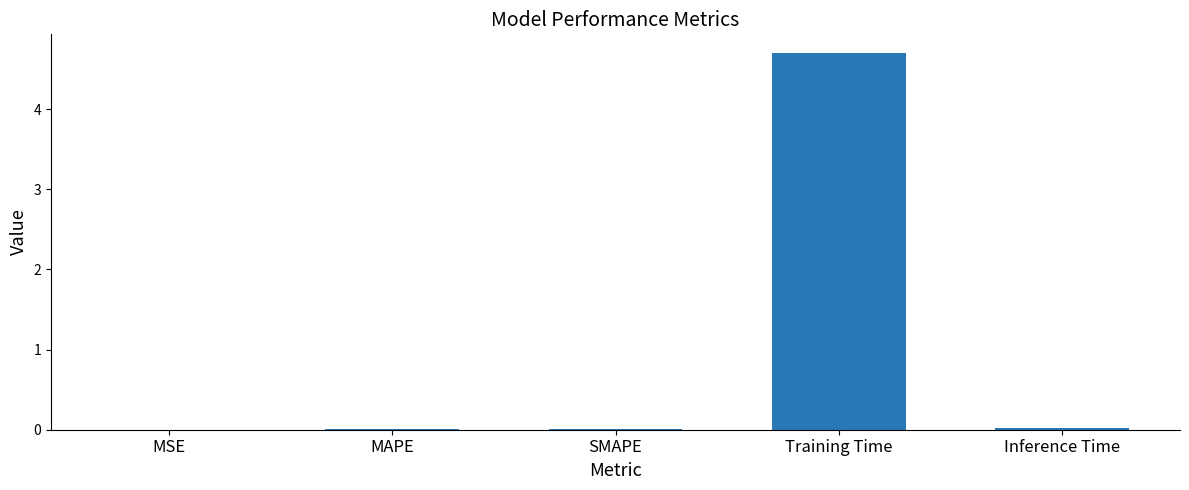

Count the number of categories in the chart.

5